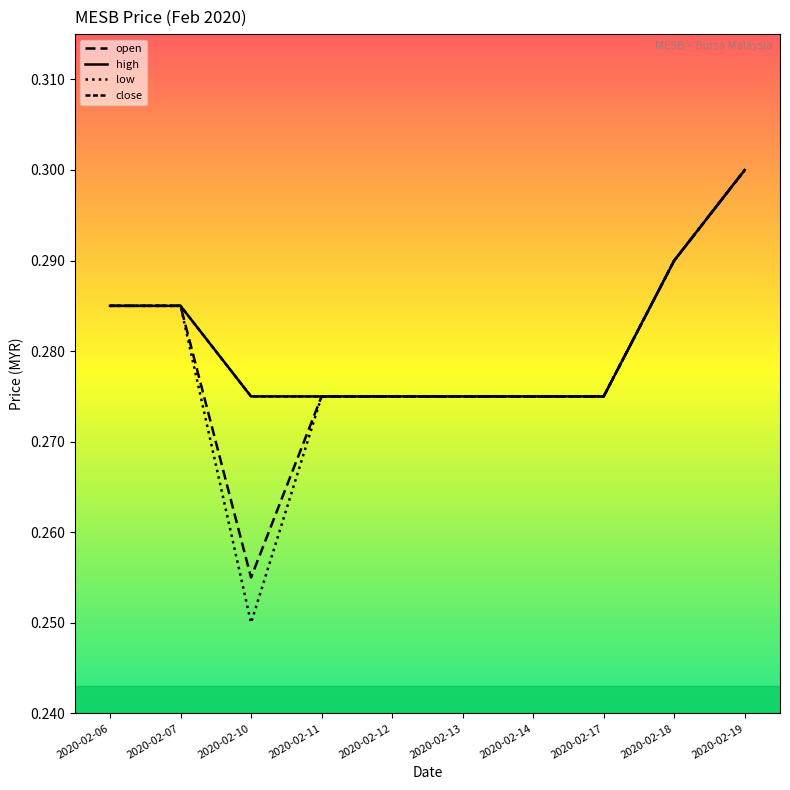

Is it true that low equals 0.3 at 2020-02-06?

True